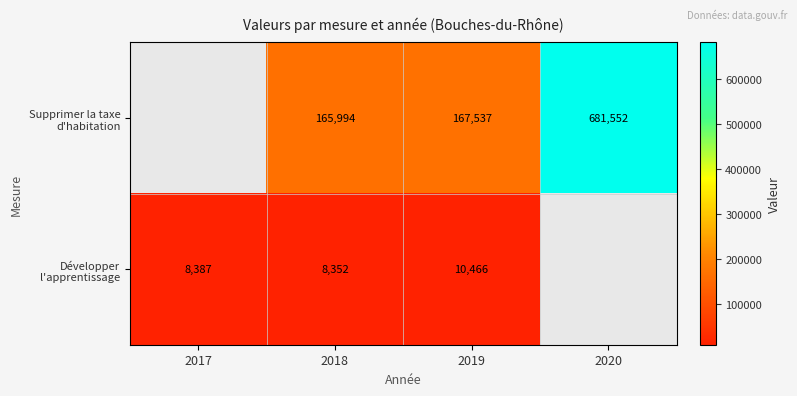

At which label is Développer l'apprentissage closest to 9409?

2017